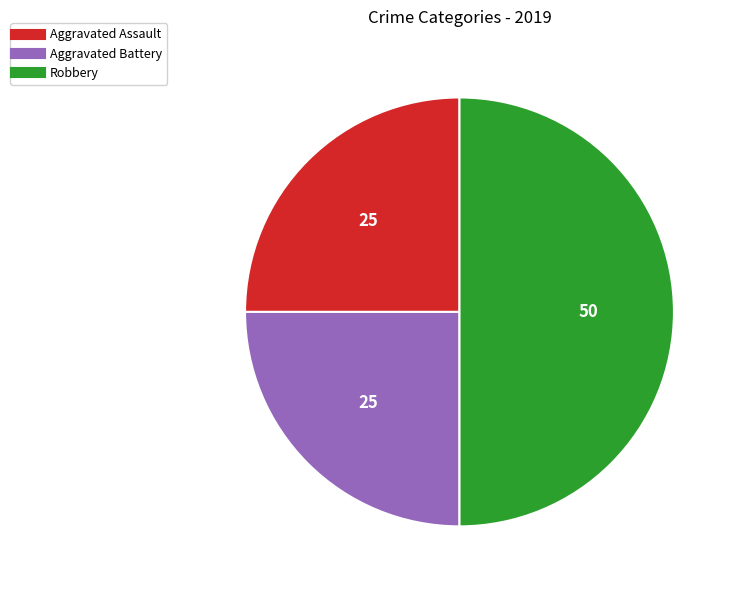

Between Robbery and Aggravated Assault, which is larger?

Robbery